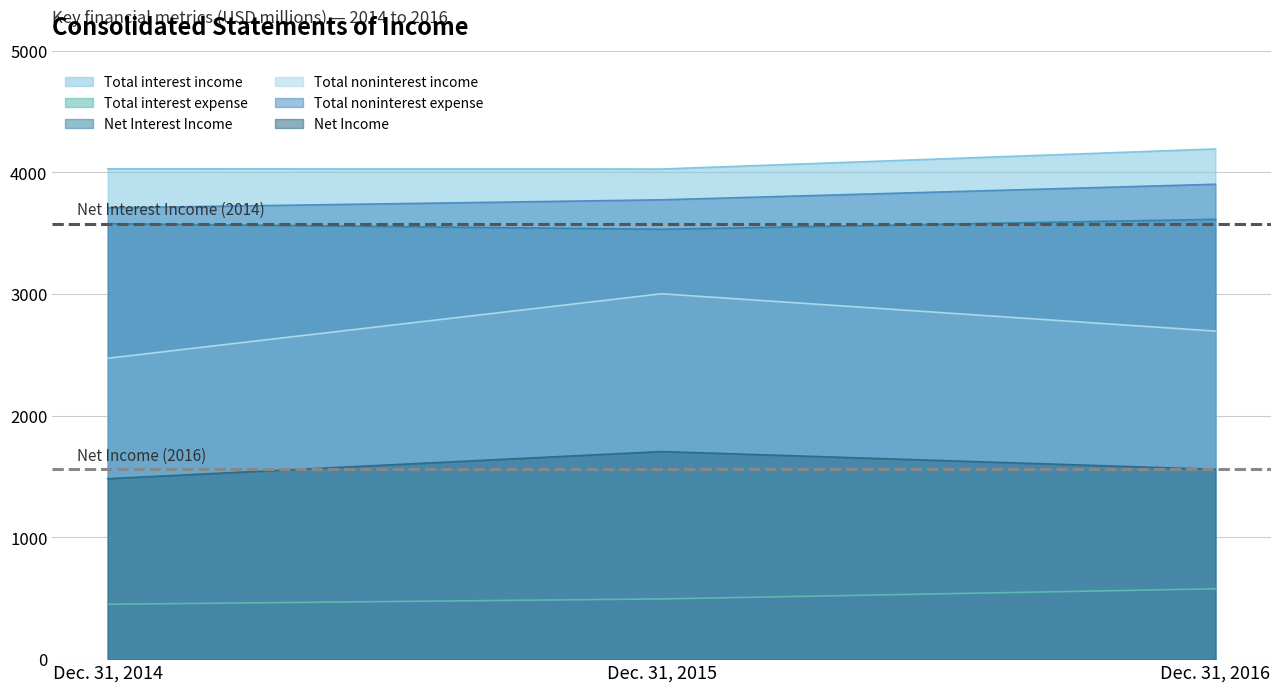

At which label does Total noninterest expense reach its peak?

Dec. 31, 2016